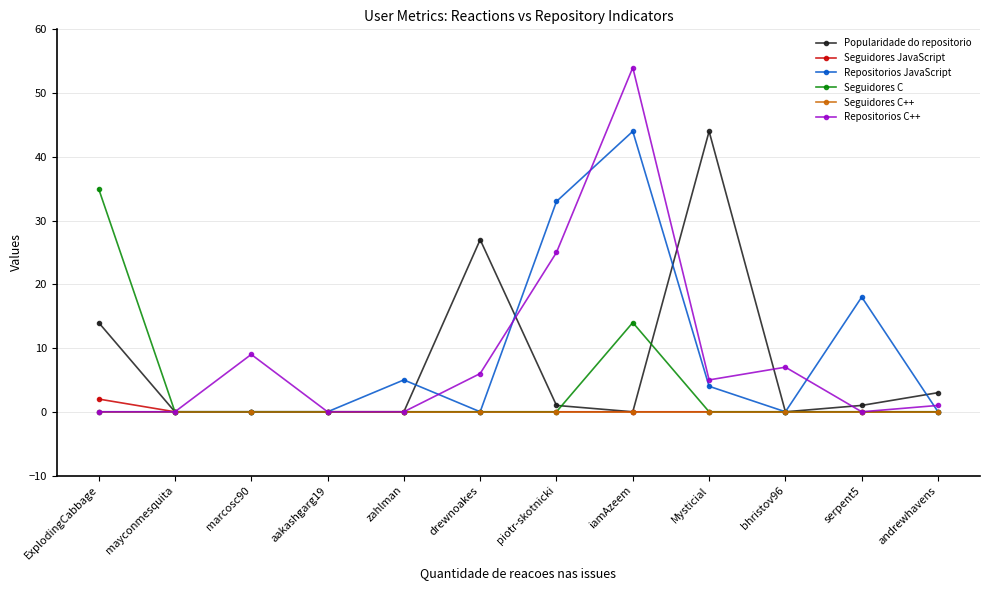

Is it true that Seguidores C++ equals 0 at bhristov96?

True